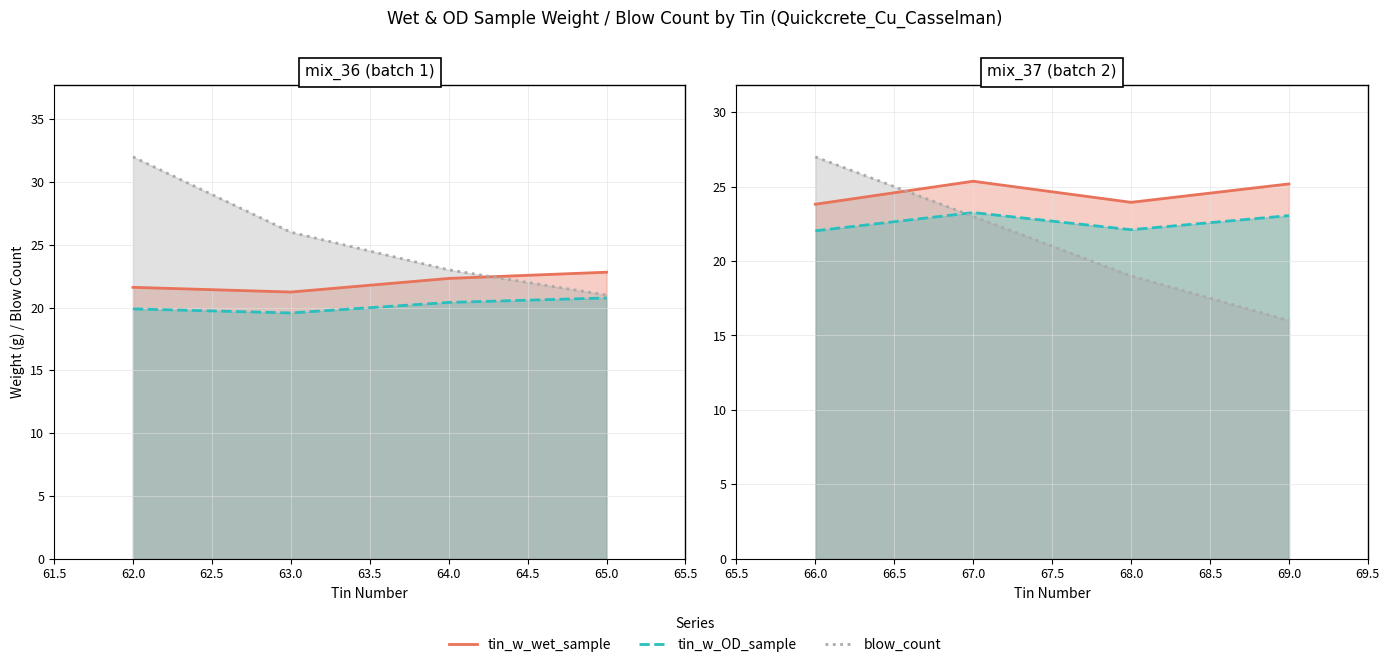

Reading left to right, transcribe all the data shown in this chart.

tin_w_wet_sample: 21.6	21.2	22.3	22.8	23.8	25.4	23.9	25.2
tin_w_OD_sample: 19.9	19.6	20.4	20.8	22.0	23.3	22.1	23.1
blow_count: 32.0	26.0	23.0	21.0	27.0	23.0	19.0	16.0